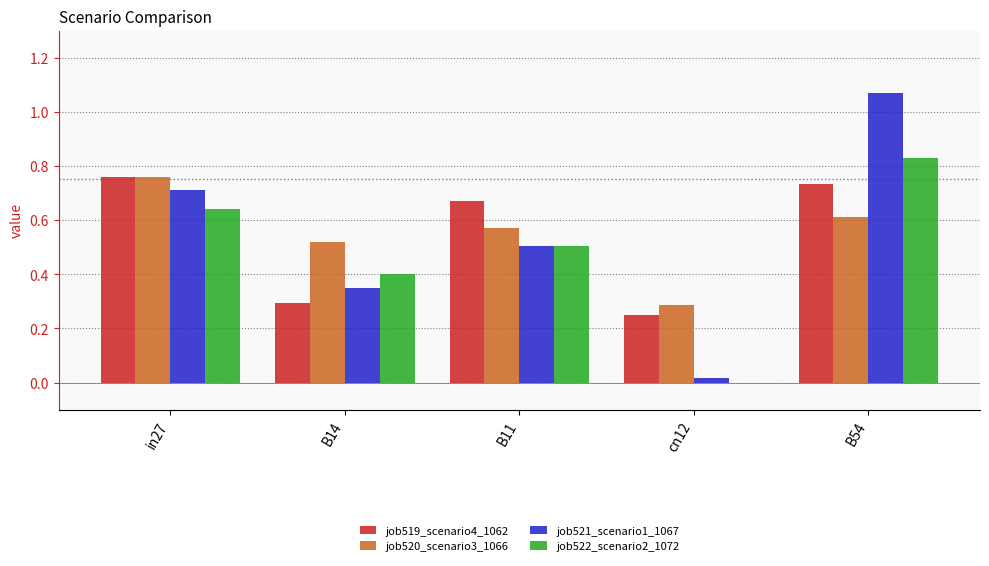

Which series changed the most between in27 and B54?

job521_scenario1_1067